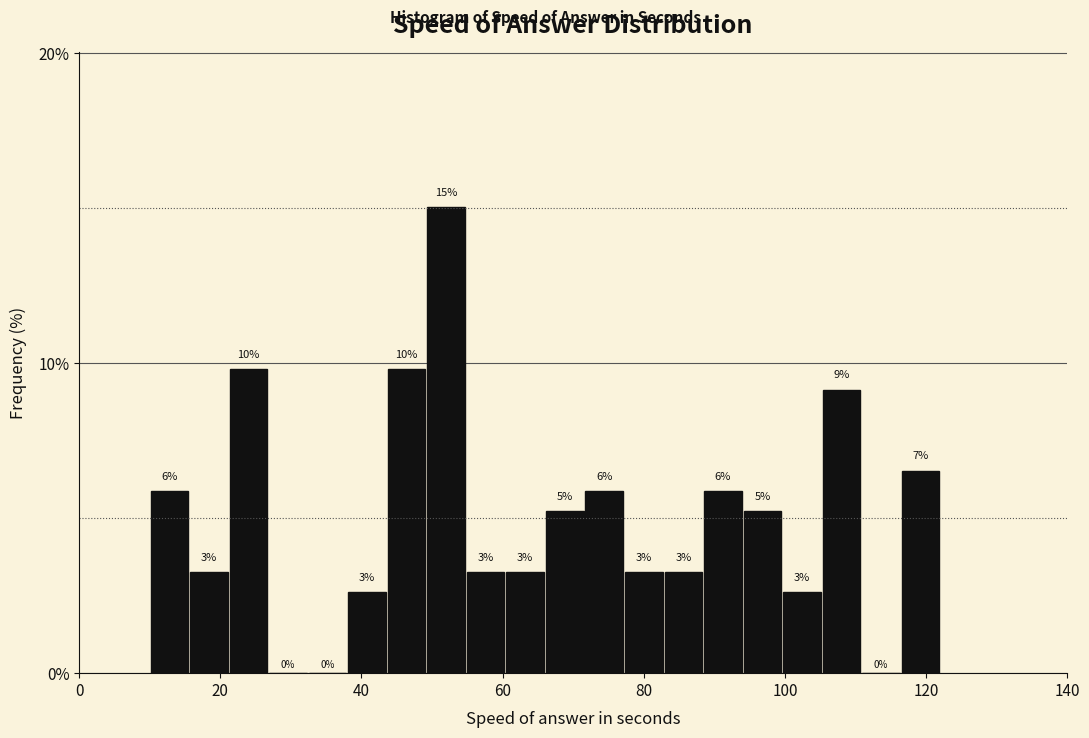

Around what value on the x-axis is the tallest bar? Give the approximate position of its centre, as read against the axis.

52